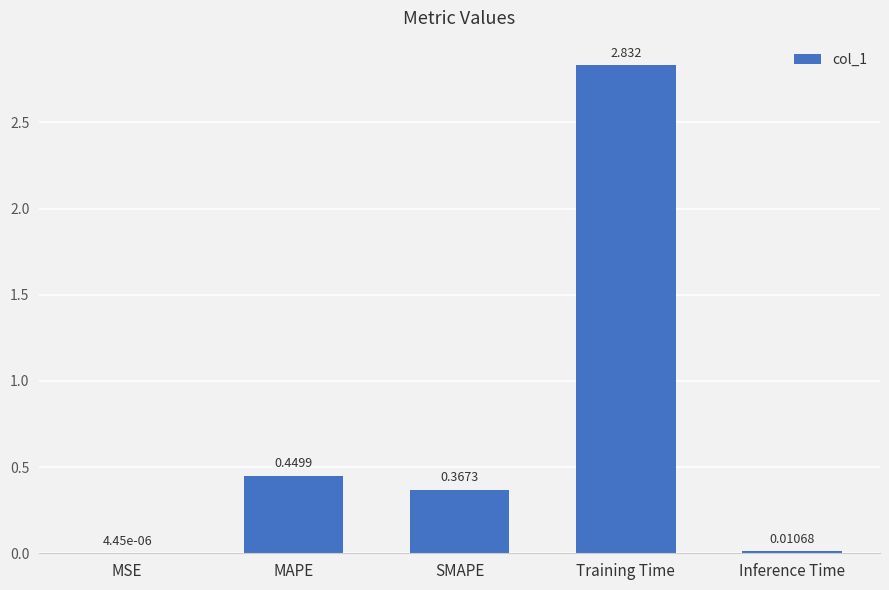

Which has a higher value, Inference Time or SMAPE?

SMAPE